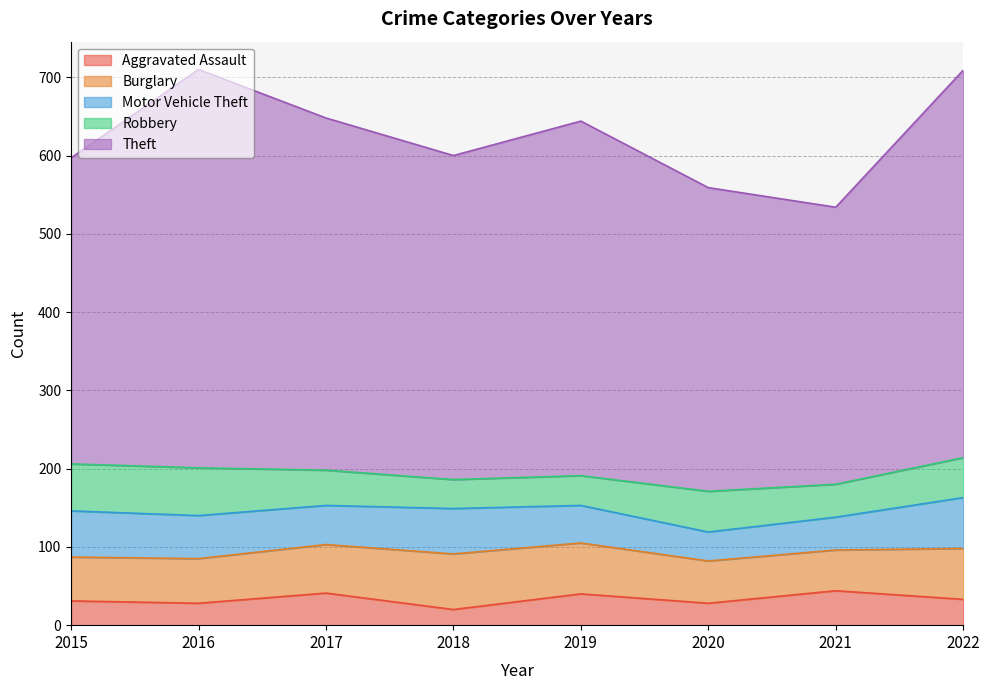

True or false: Burglary has a value of 65 at 2022.

True